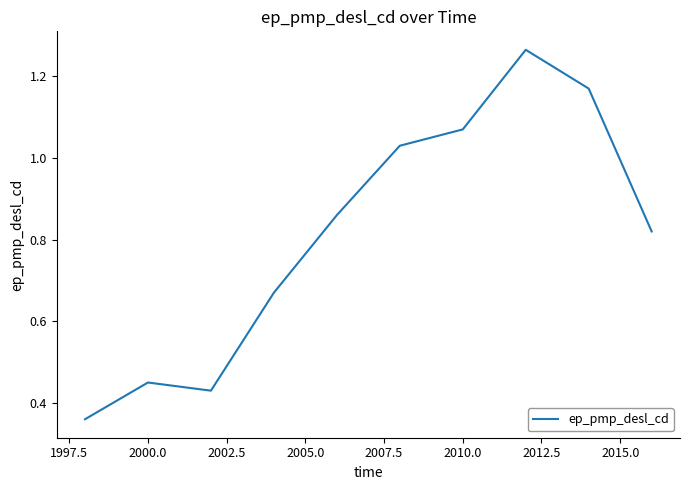

Reading left to right, transcribe all the data shown in this chart.

0.4	0.5	0.4	0.7	0.9	1.0	1.1	1.3	1.2	0.8